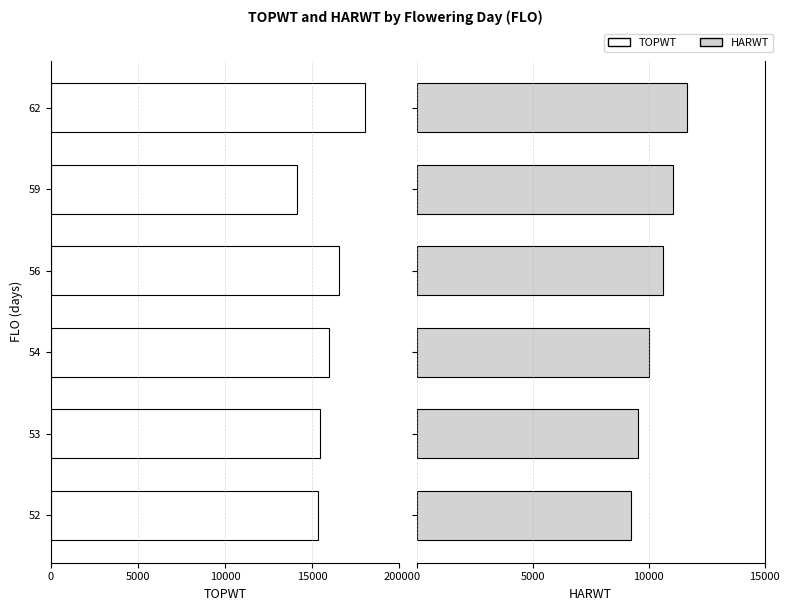

The value of TOPWT at 52 is -7500.1. True or false?

False